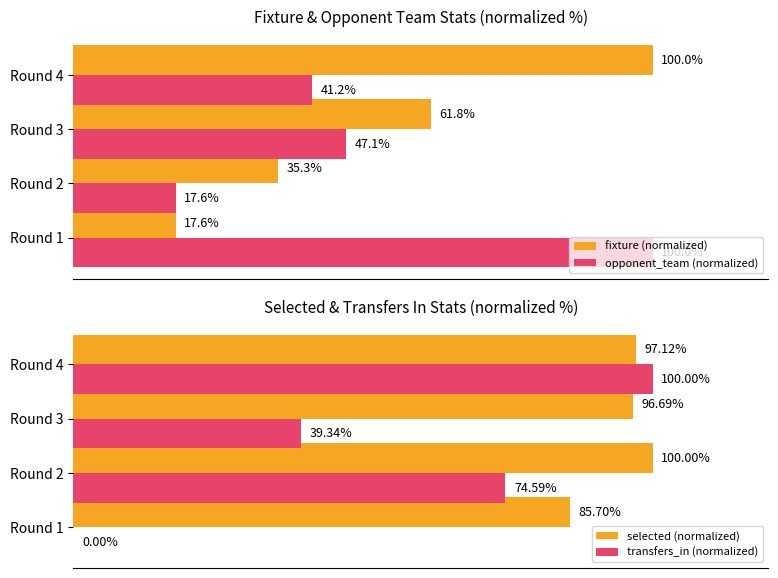

Is the value of opponent_team (normalized) at Round 1 greater than the value of fixture (normalized) at Round 3?

Yes